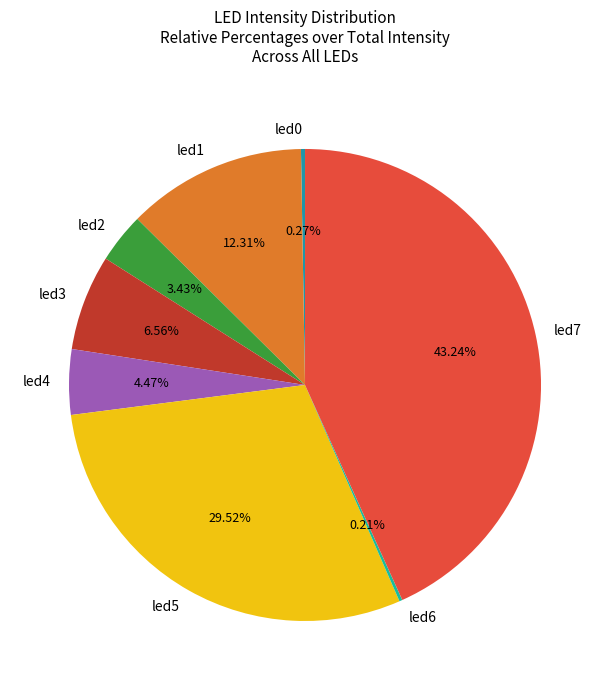

Does led5 account for over 50% of the chart?

No